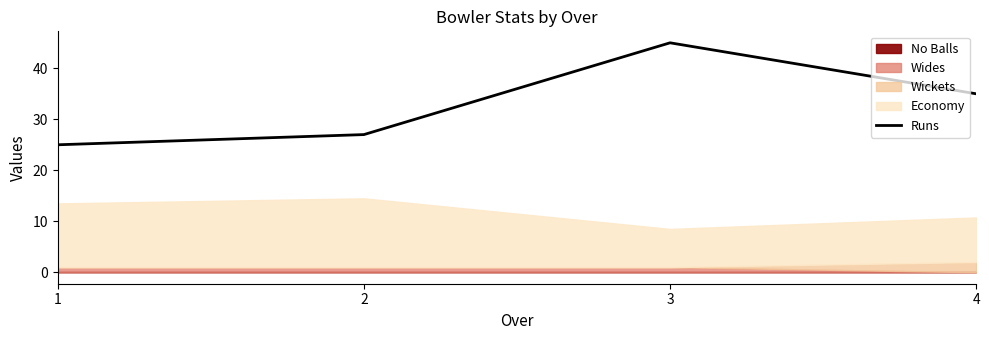

What is the value of the 2nd point from the left?

27